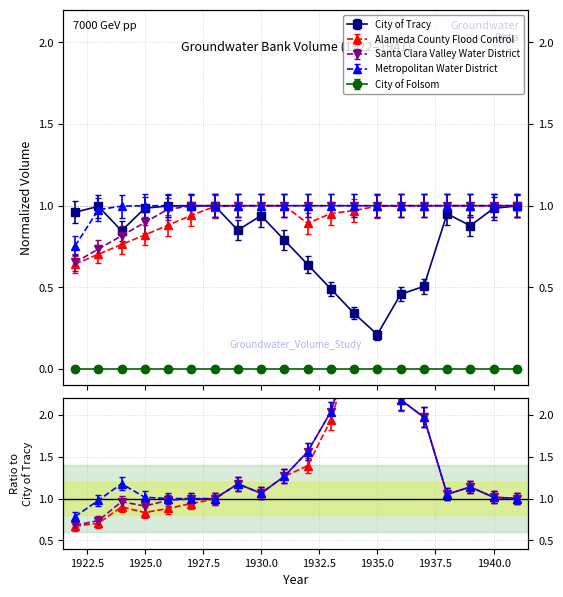

What is the difference between the second highest and minimum values in the Santa Clara Valley Water District series?

0.3